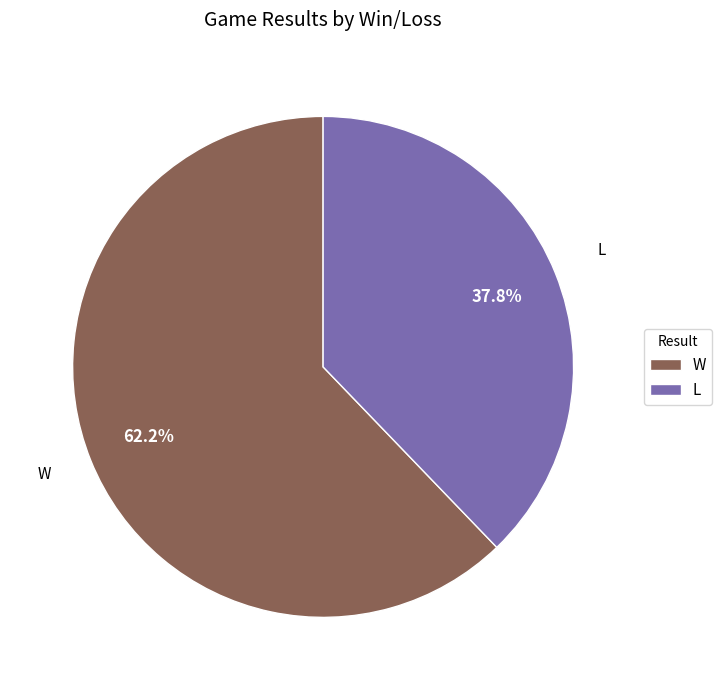

What percentage is the W slice, to the nearest percent?

62%